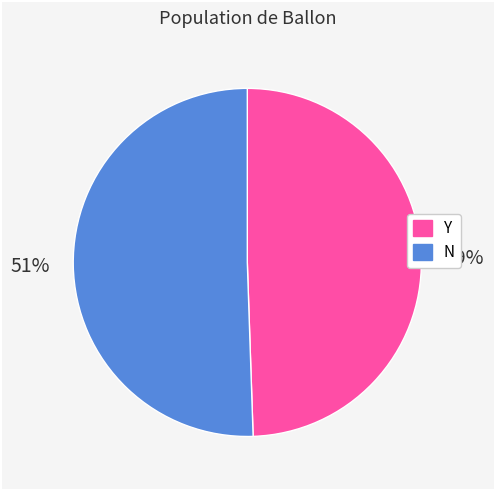

Does any single category account for the majority?

Yes